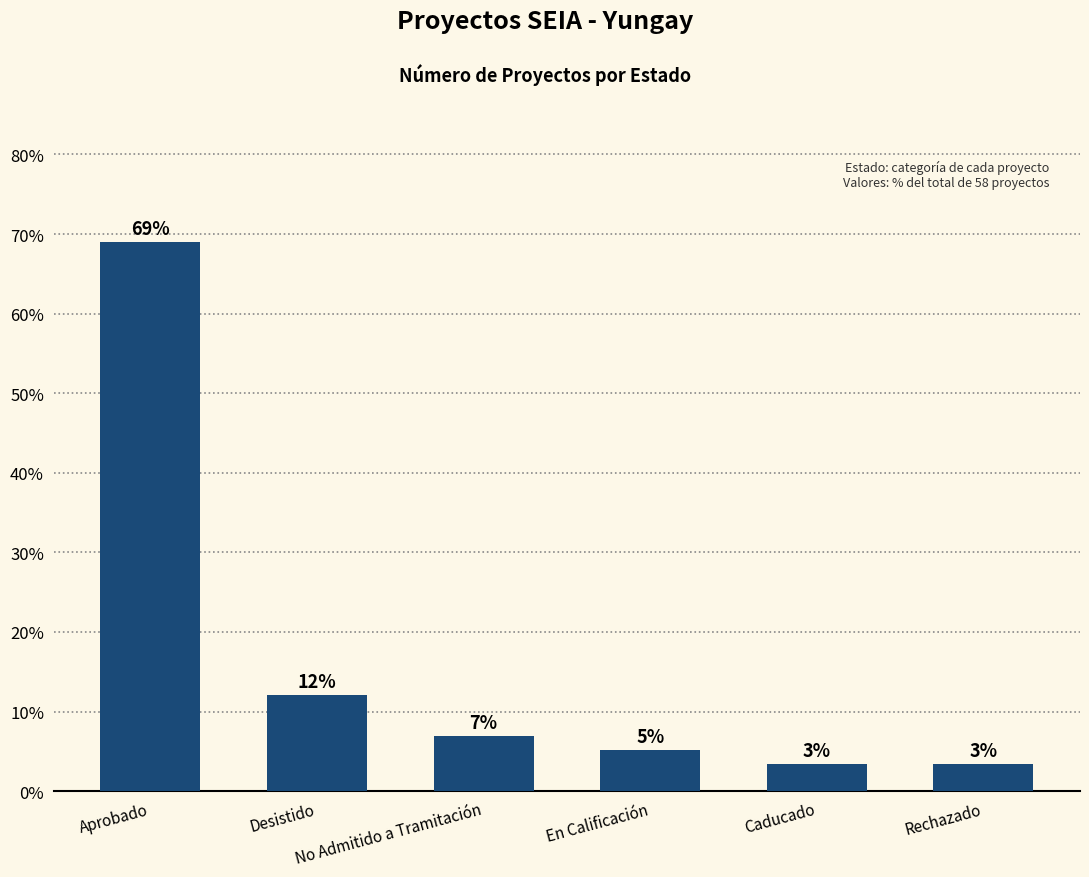

List the labels in order of value, smallest first.

Caducado, Rechazado, En Calificación, No Admitido a Tramitación, Desistido, Aprobado